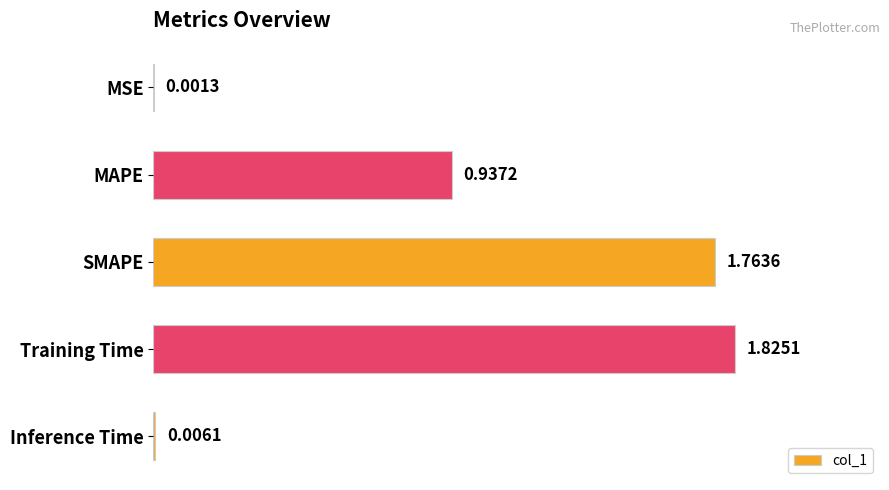

What is the change in value from MSE to Training Time?

+1.8